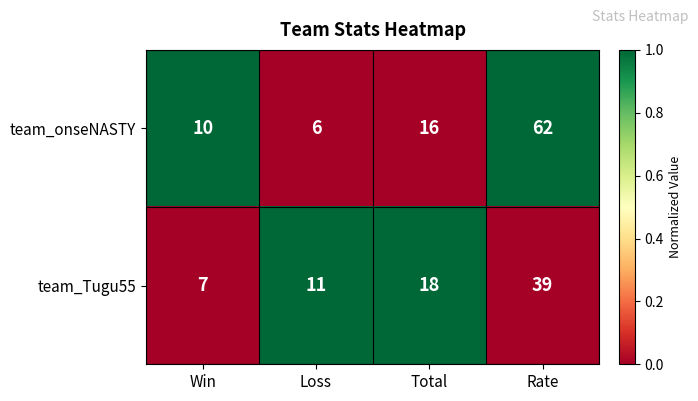

Read the team_Tugu55 value at Win, to the nearest 5.

5